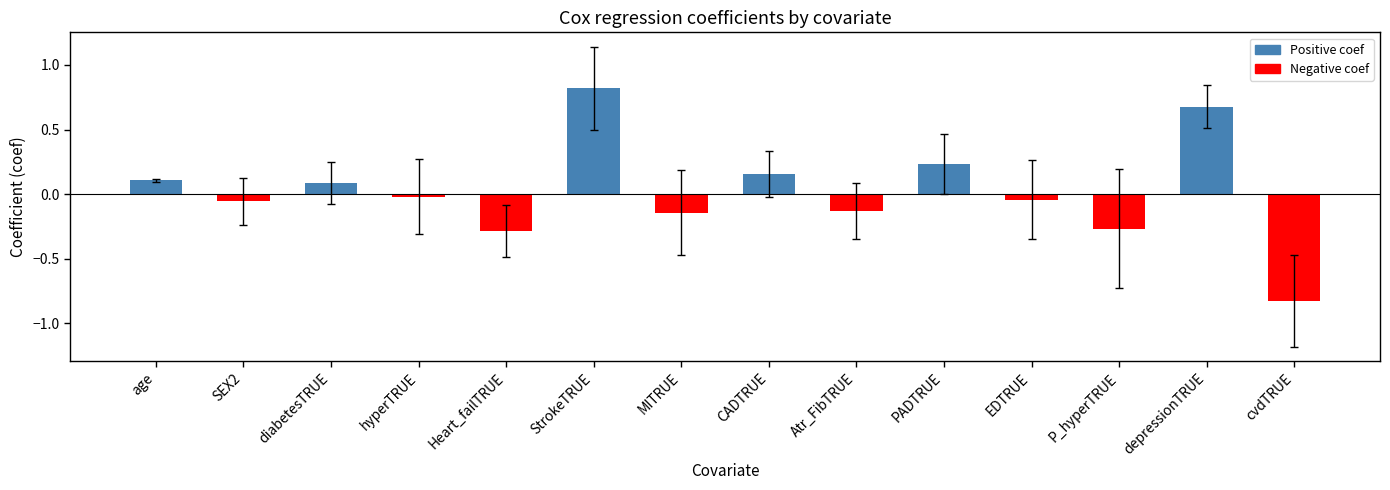

Where does the data first go above 0?

age